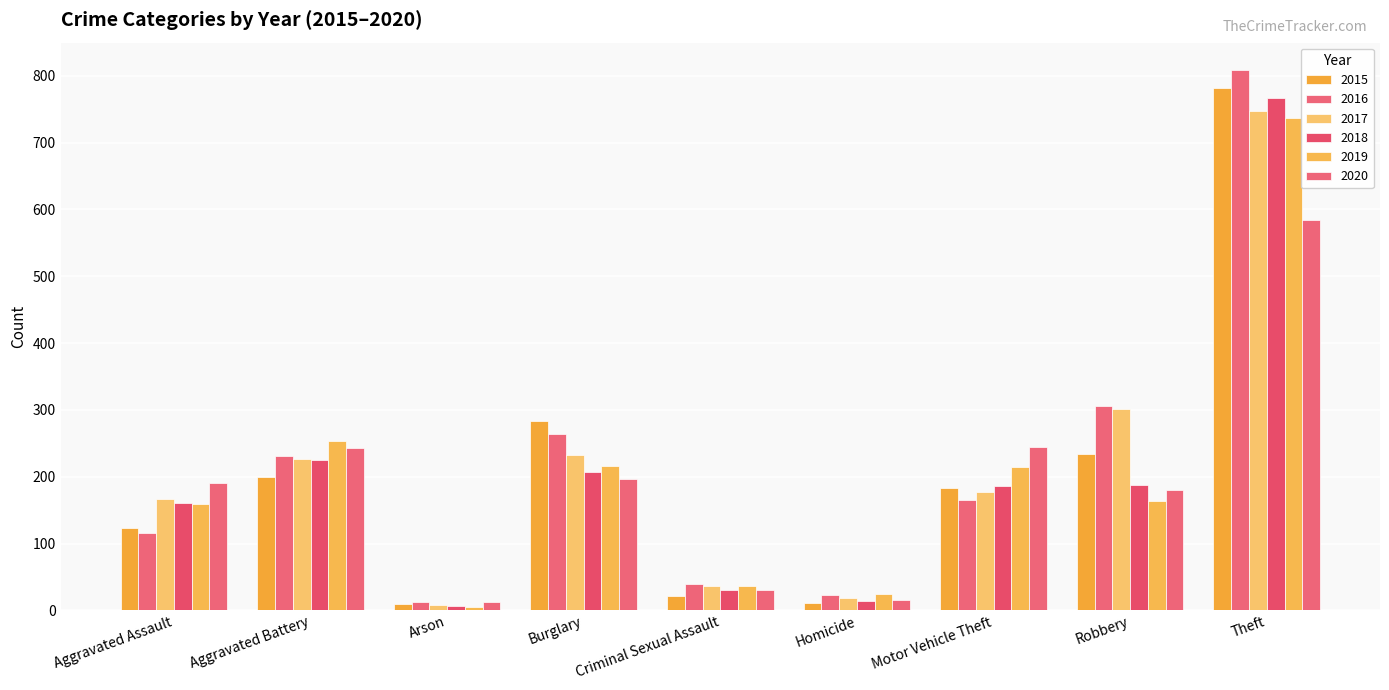

How many categories are shown in the chart?

9